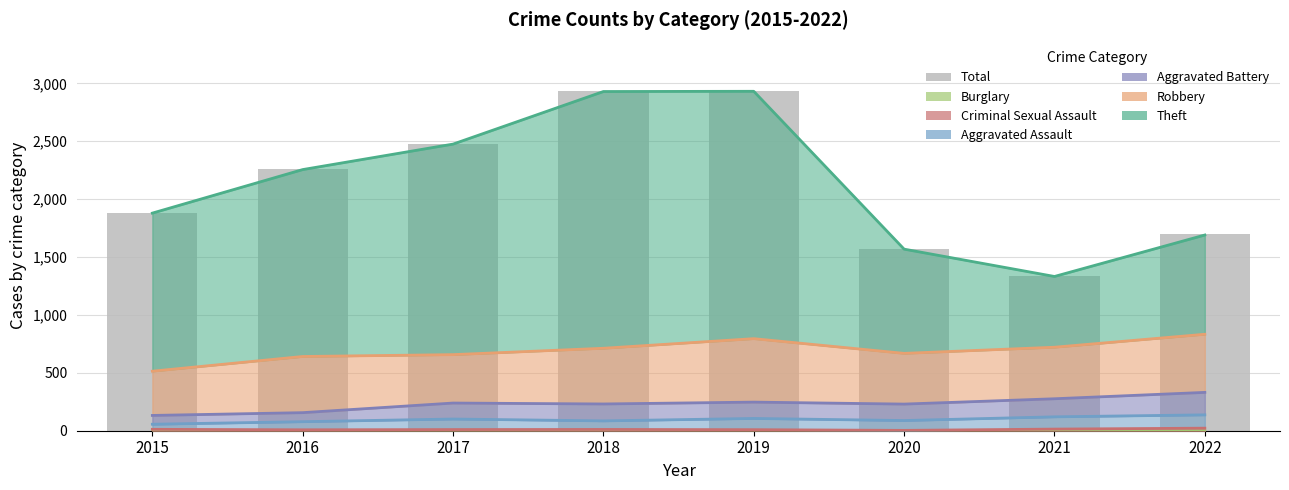

What is the sum of the values at 2021 and 2020?

2913